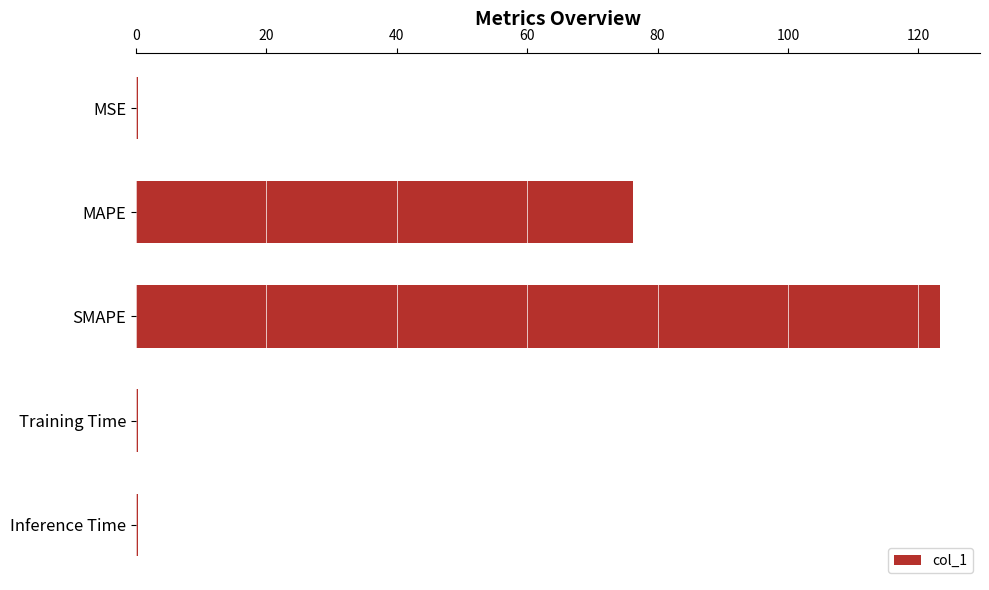

Between Training Time and MAPE, which is larger?

MAPE